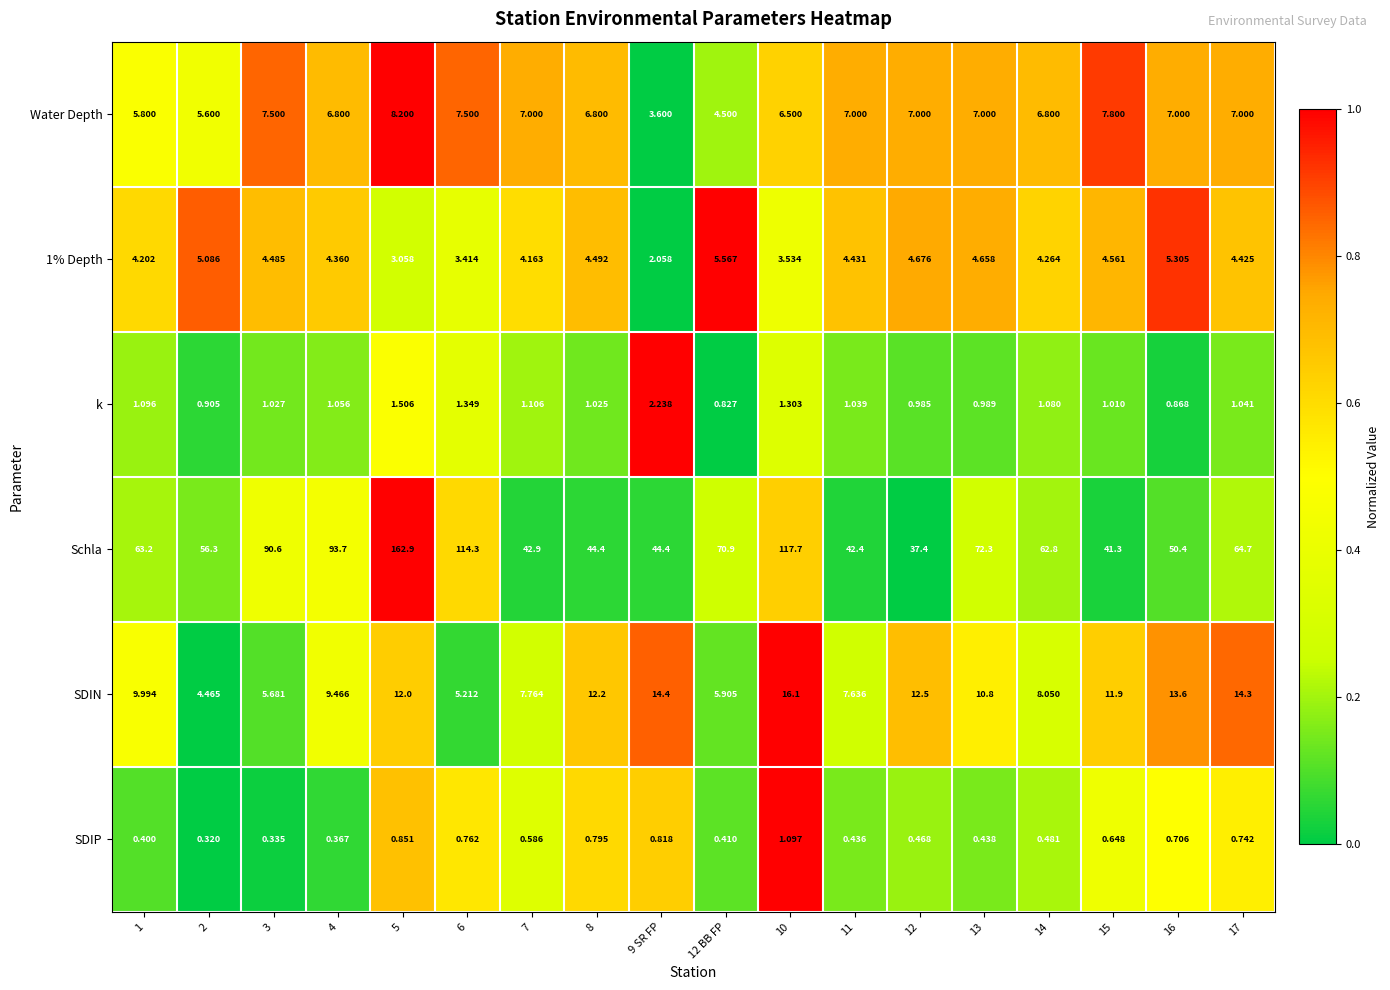

Between 10 and 17, which series saw the biggest shift?

Schla